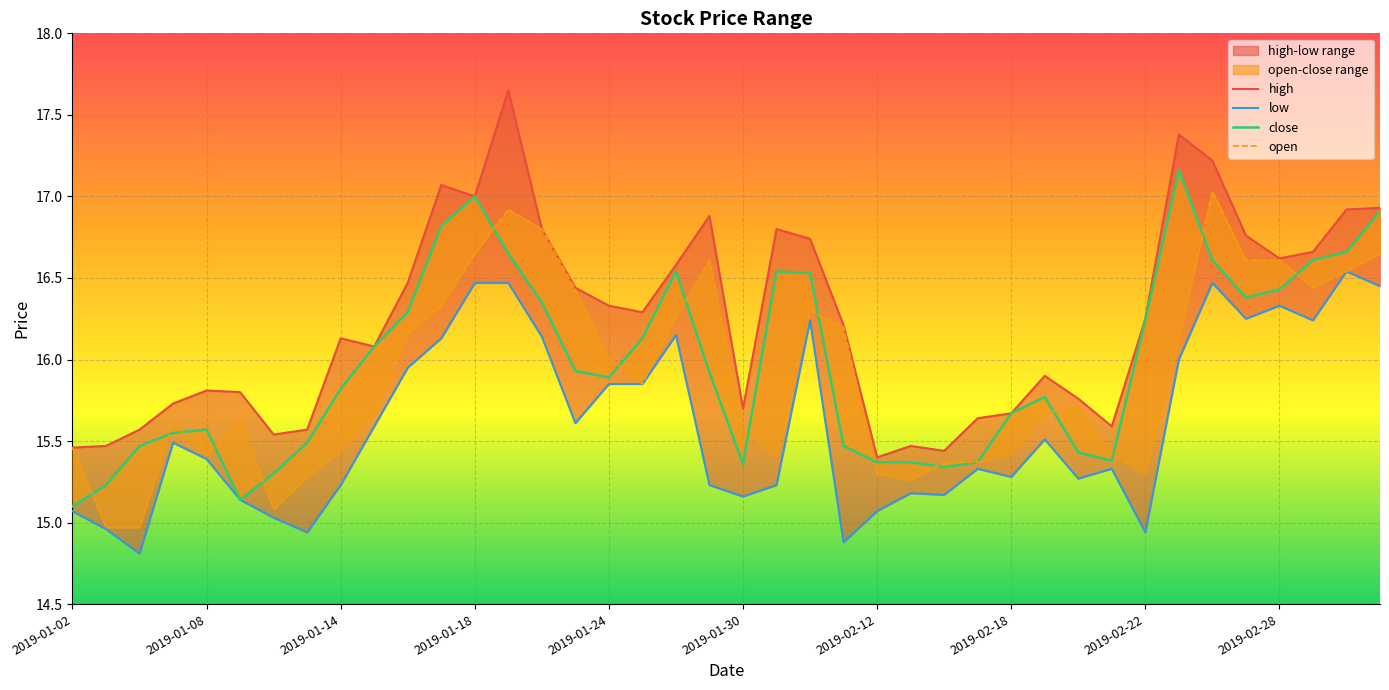

True or false: open has a value of 15.4 at 2019-02-18.

True